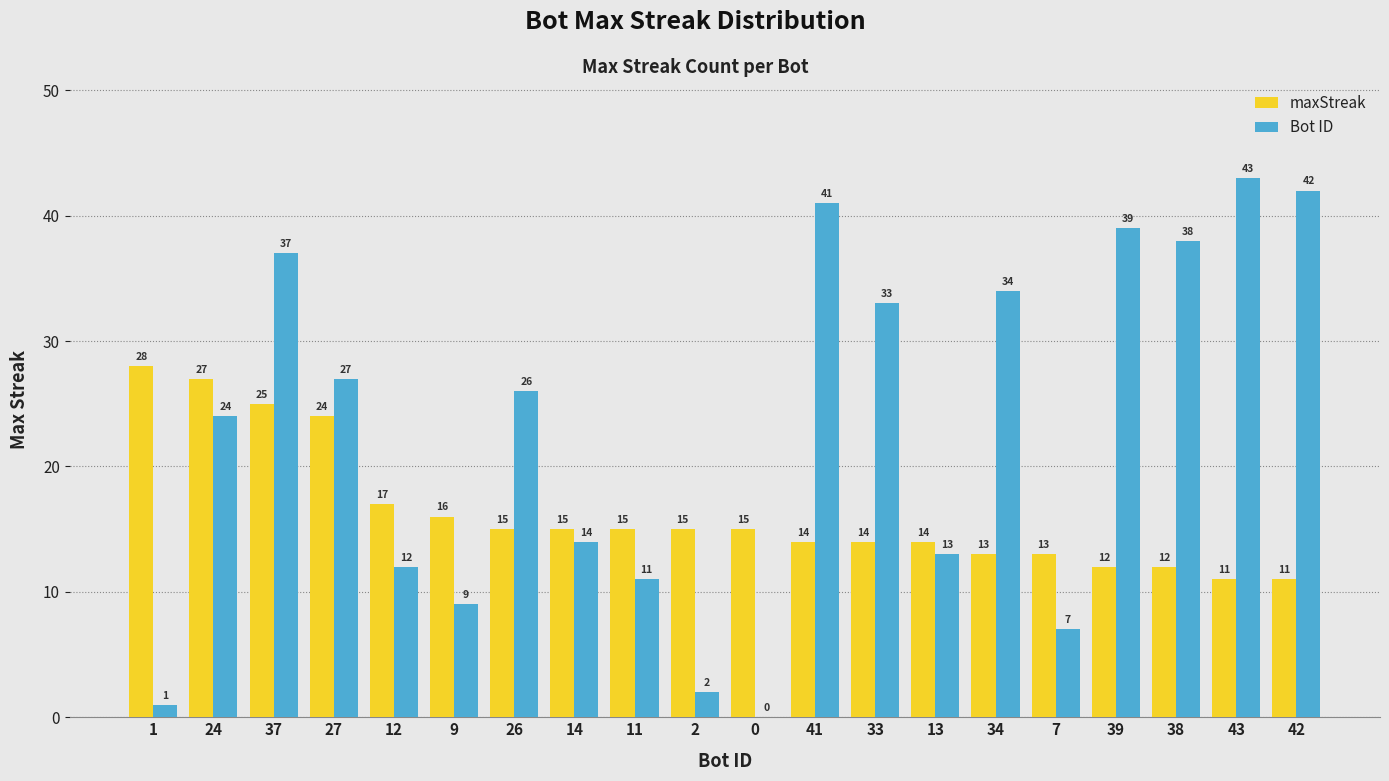

The value of maxStreak at 9 is 27. True or false?

False